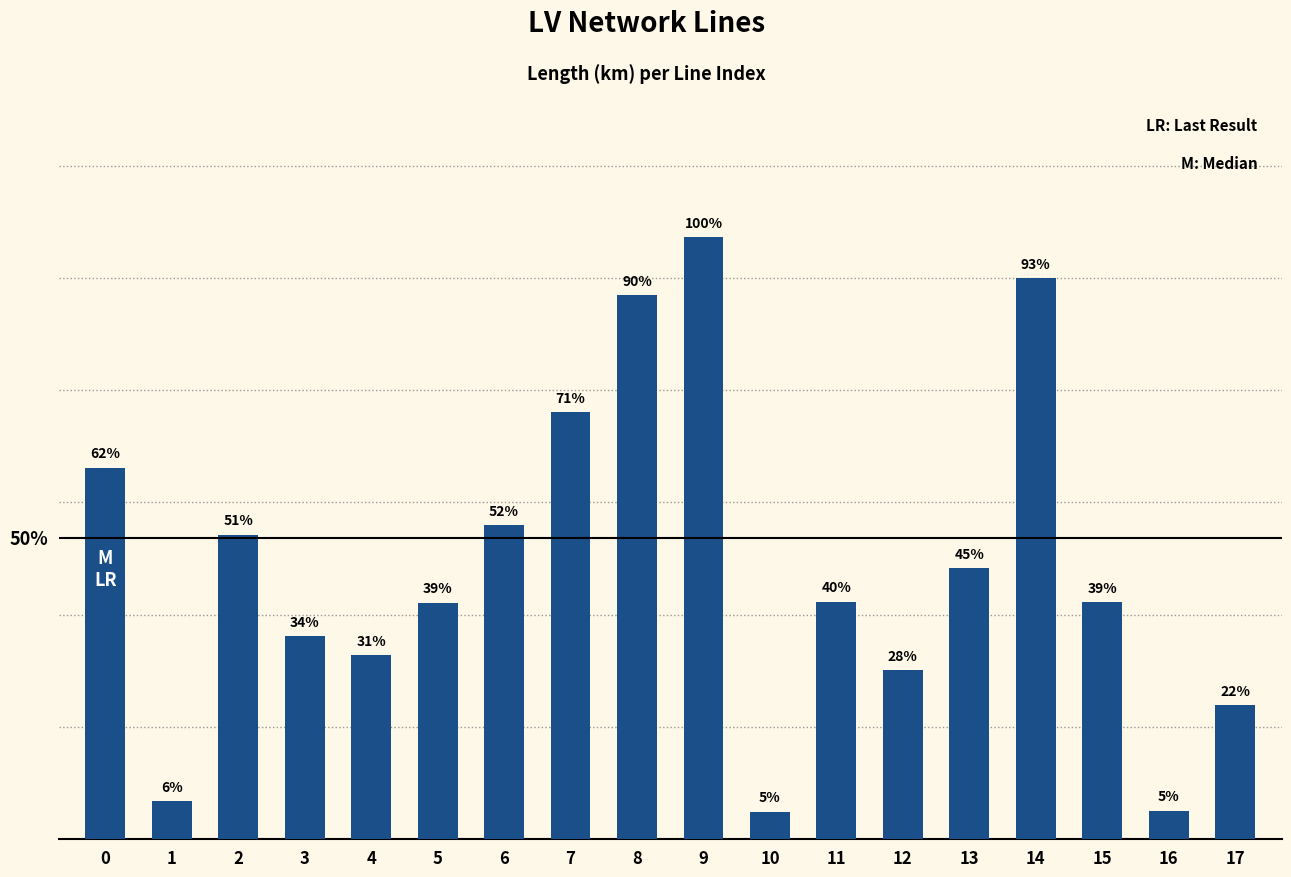

The chart shows a value of 0.0 at 17. True or false?

True